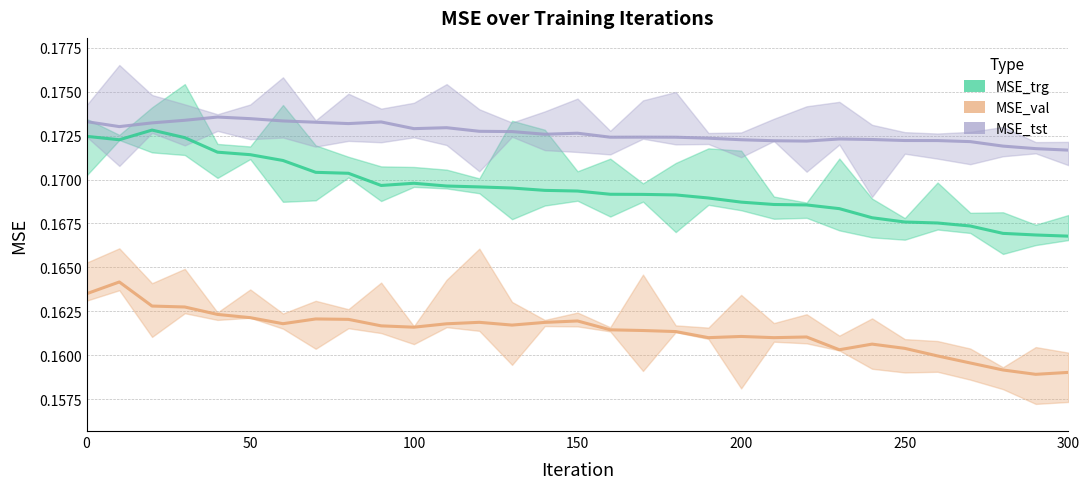

Which series has the largest total across all categories?

MSE_tst